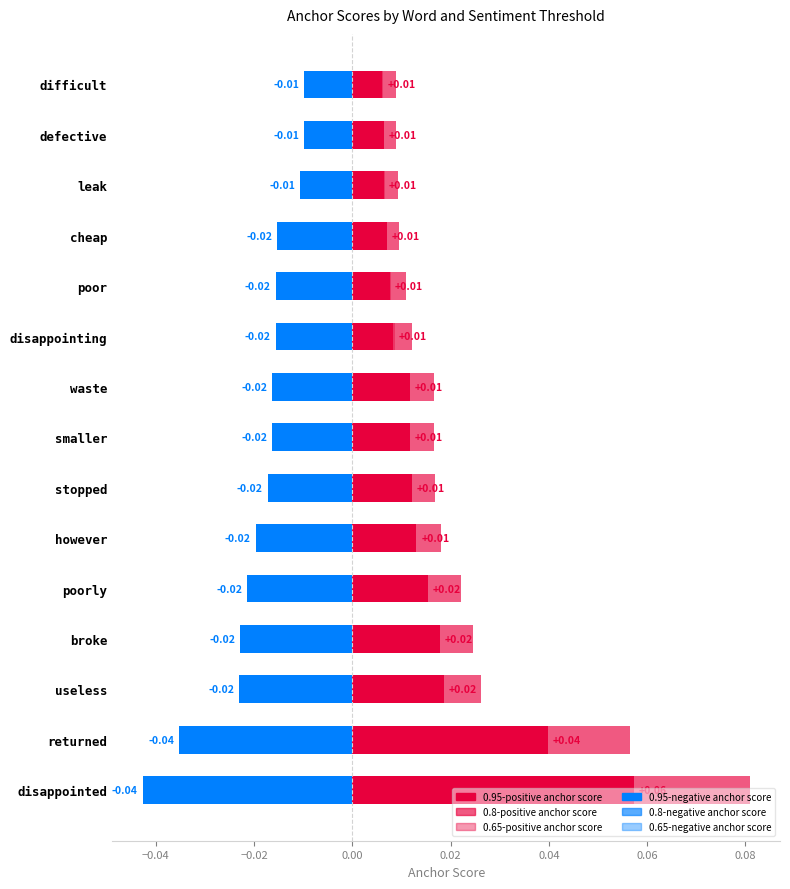

What are all the series names shown in the legend?

0.95-positive anchor score, 0.8-positive anchor score, 0.65-positive anchor score, 0.95-negative anchor score, 0.8-negative anchor score, 0.65-negative anchor score